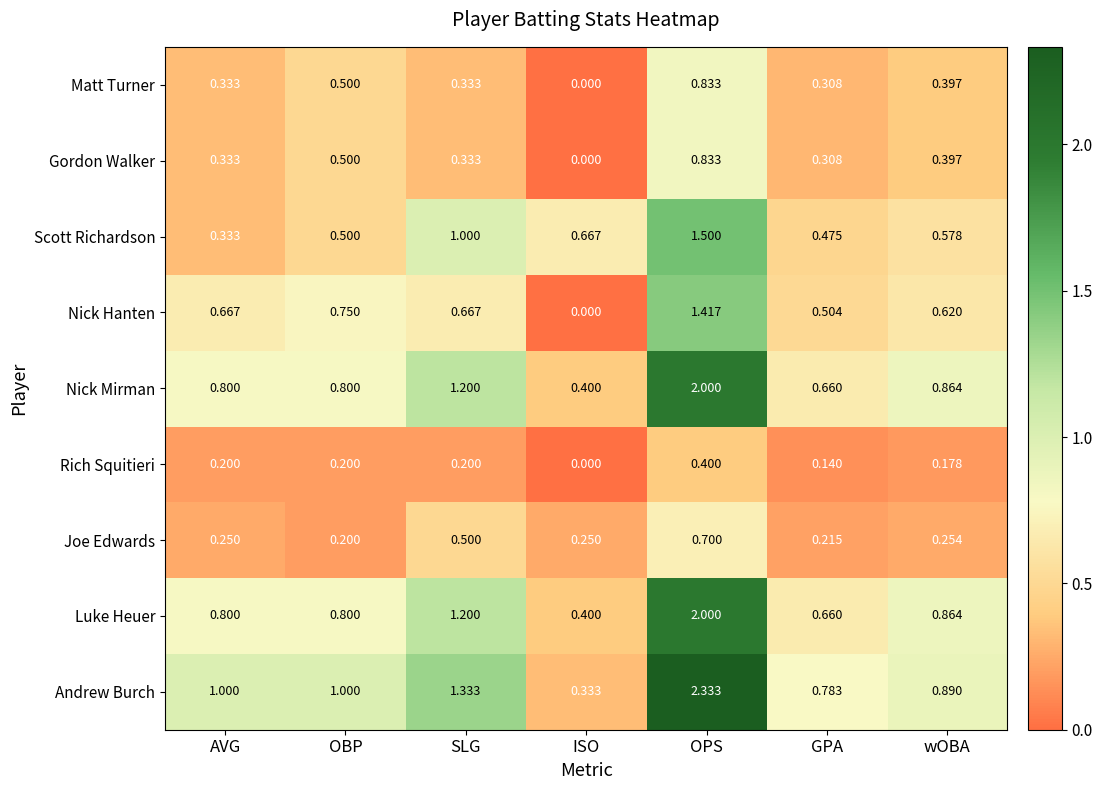

Which category has the lowest value in the Nick Hanten series?

ISO